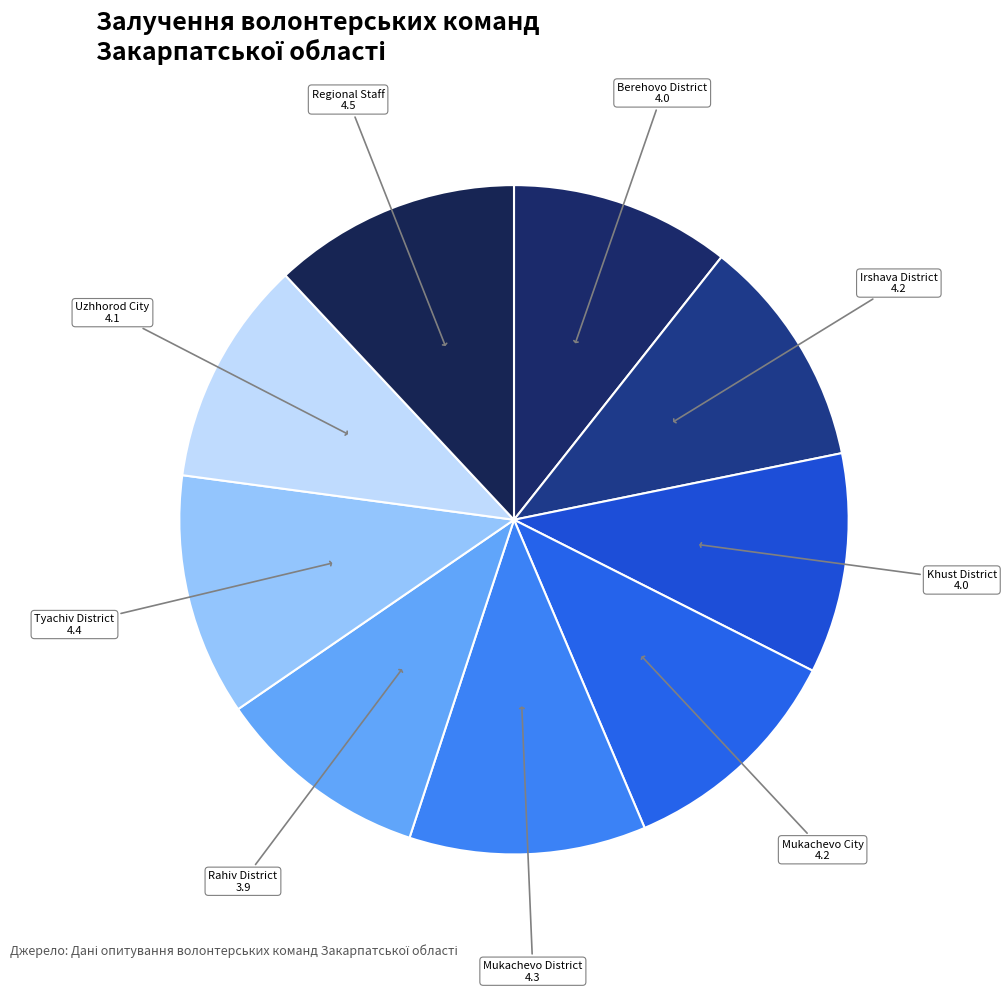

Rank the categories by value from lowest to highest.

Rahiv_District_Volonteers, Berehovo_District_Volonteers, Khust_District_Volonteers, Uzhhorod_City_Volonteers, Irshava_District_Volonteers, Mukachevo_City_Volonteers, Mukachevo_District_Volonteers, Tyachiv_District_Volonteers, Zakarpattia_Regional_Staff